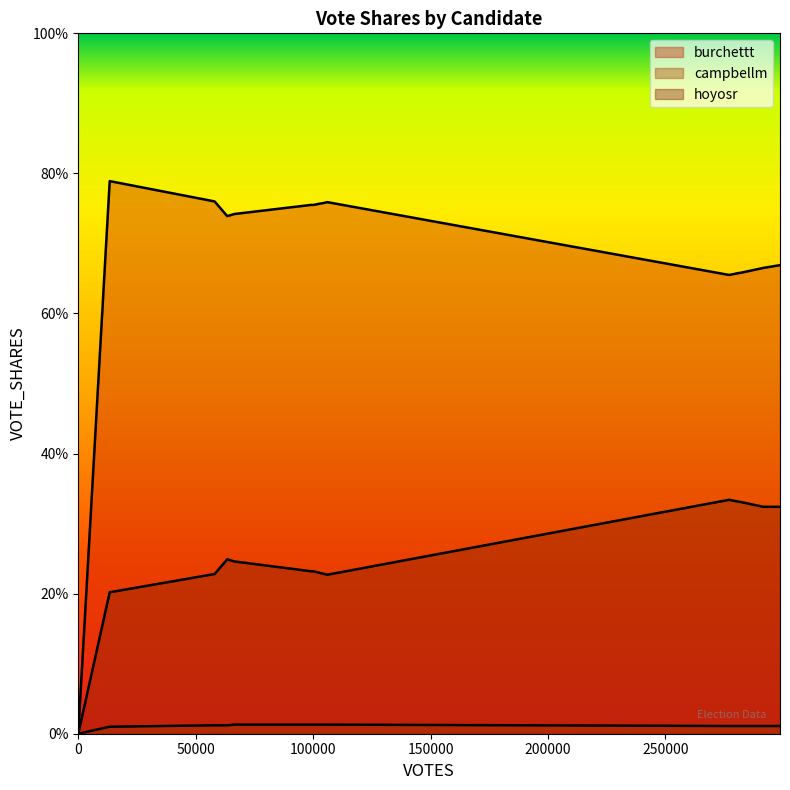

Which series has the largest range (max minus min)?

burchettt